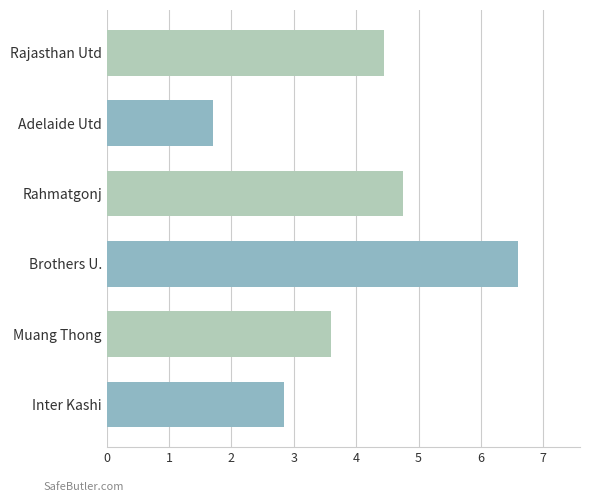

Rank the categories by value from lowest to highest.

Adelaide Utd, Inter Kashi, Muang Thong, Rajasthan Utd, Rahmatgonj, Brothers U.